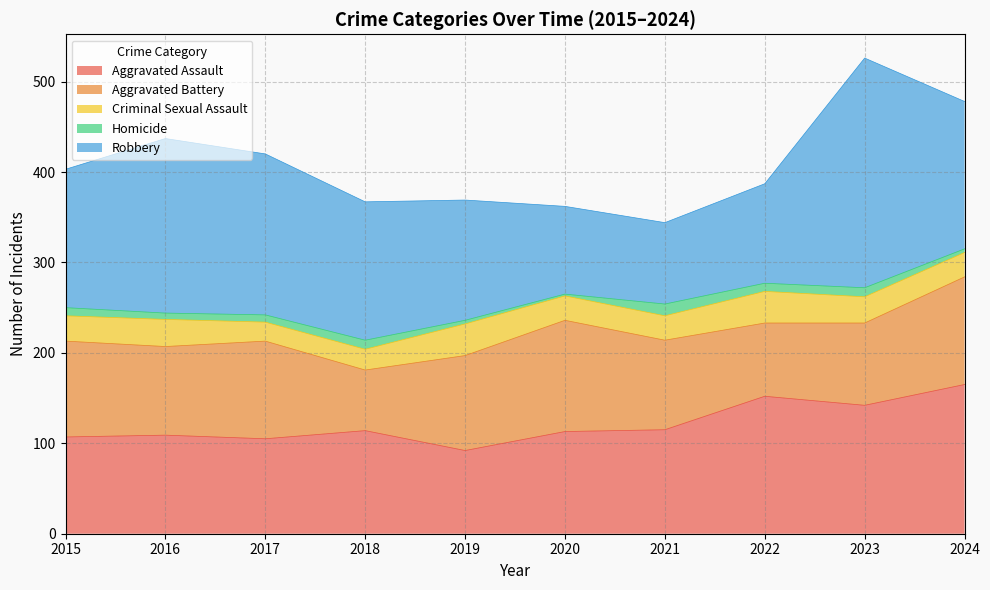

What value does the Homicide series have at 2017, to the nearest 10?

10